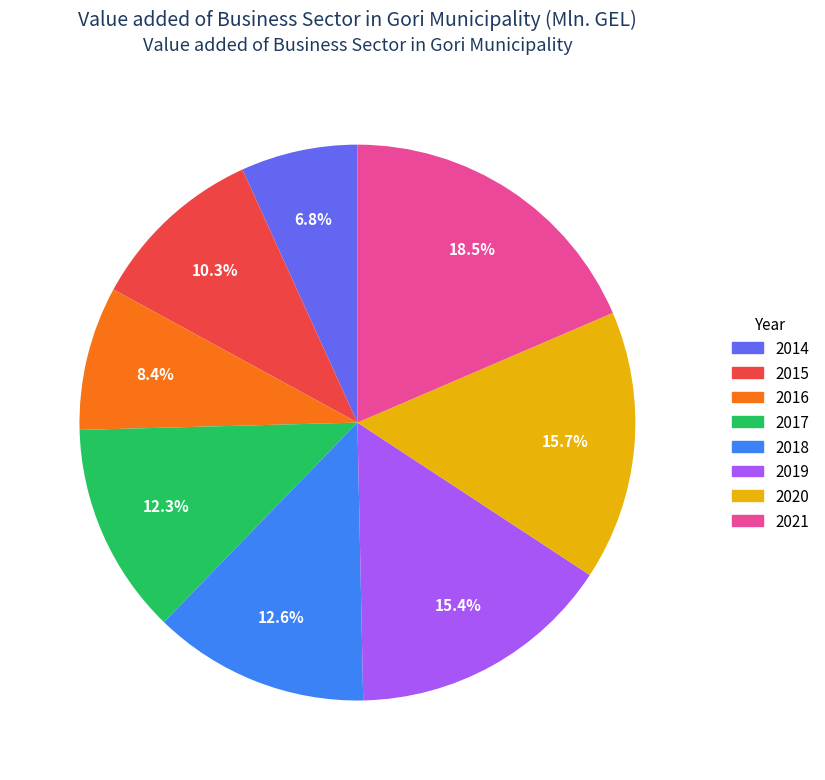

Which slice is the smallest?

2014